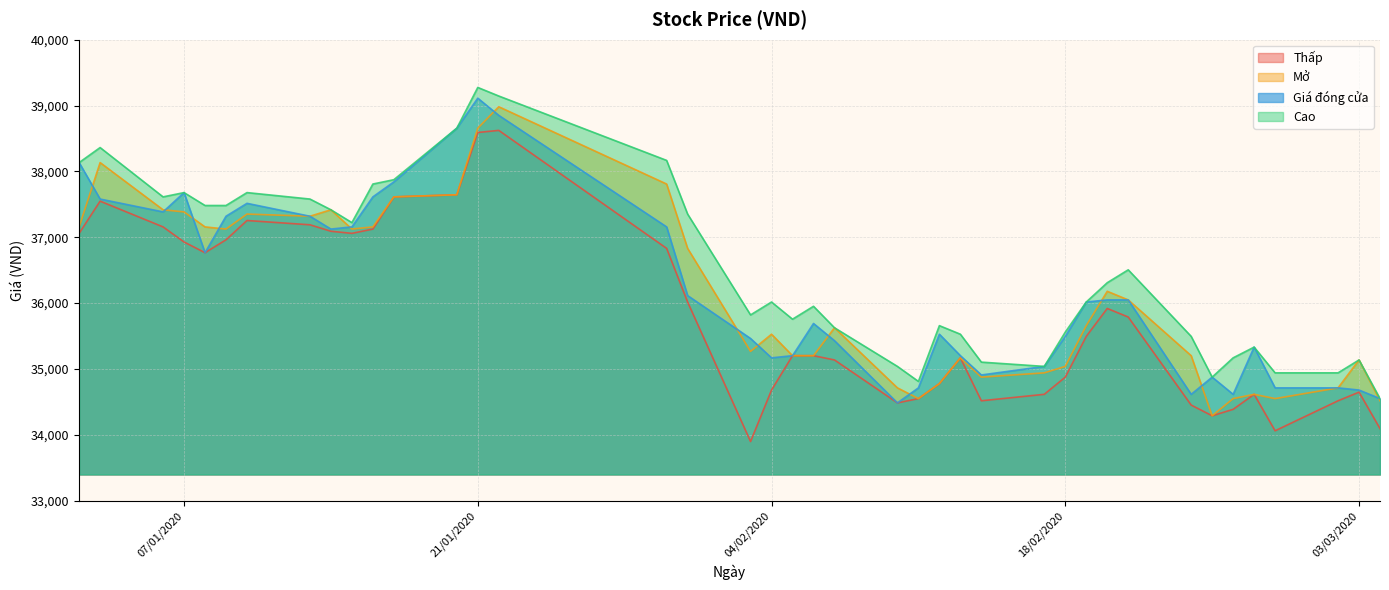

What is the value of the Giá đóng cửa point at the 16th from the left?

37157